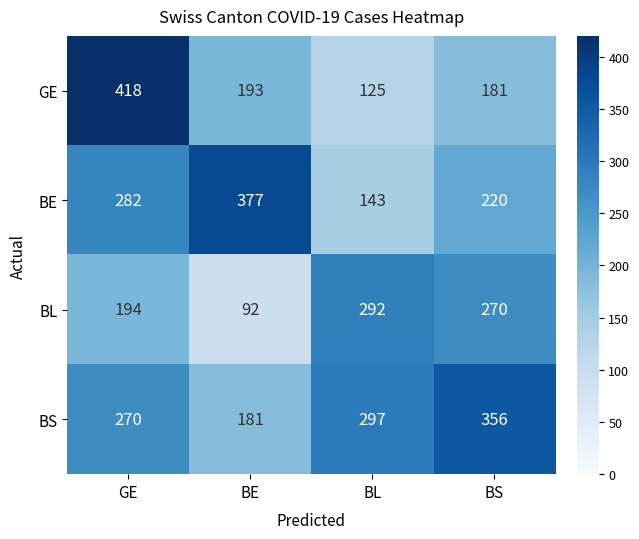

The value of BS at BS is 246. True or false?

False